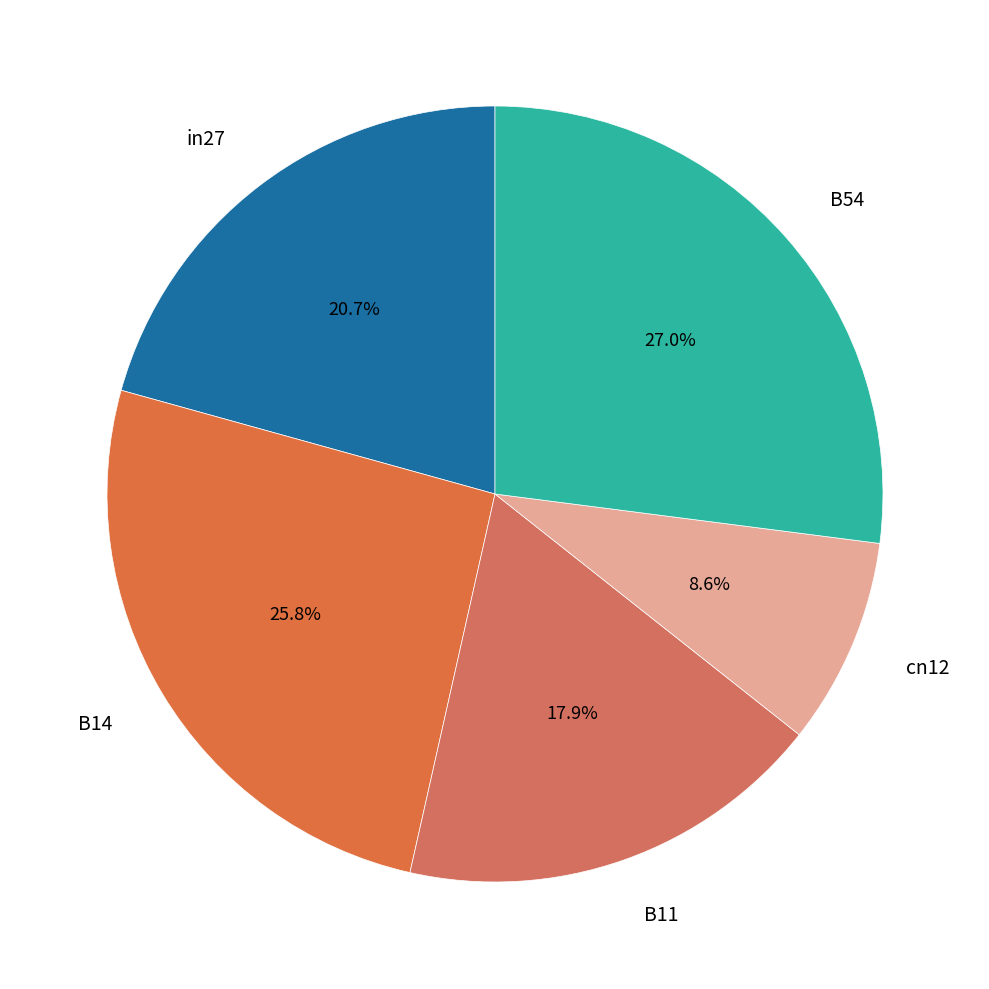

How many slices are in this pie chart?

5